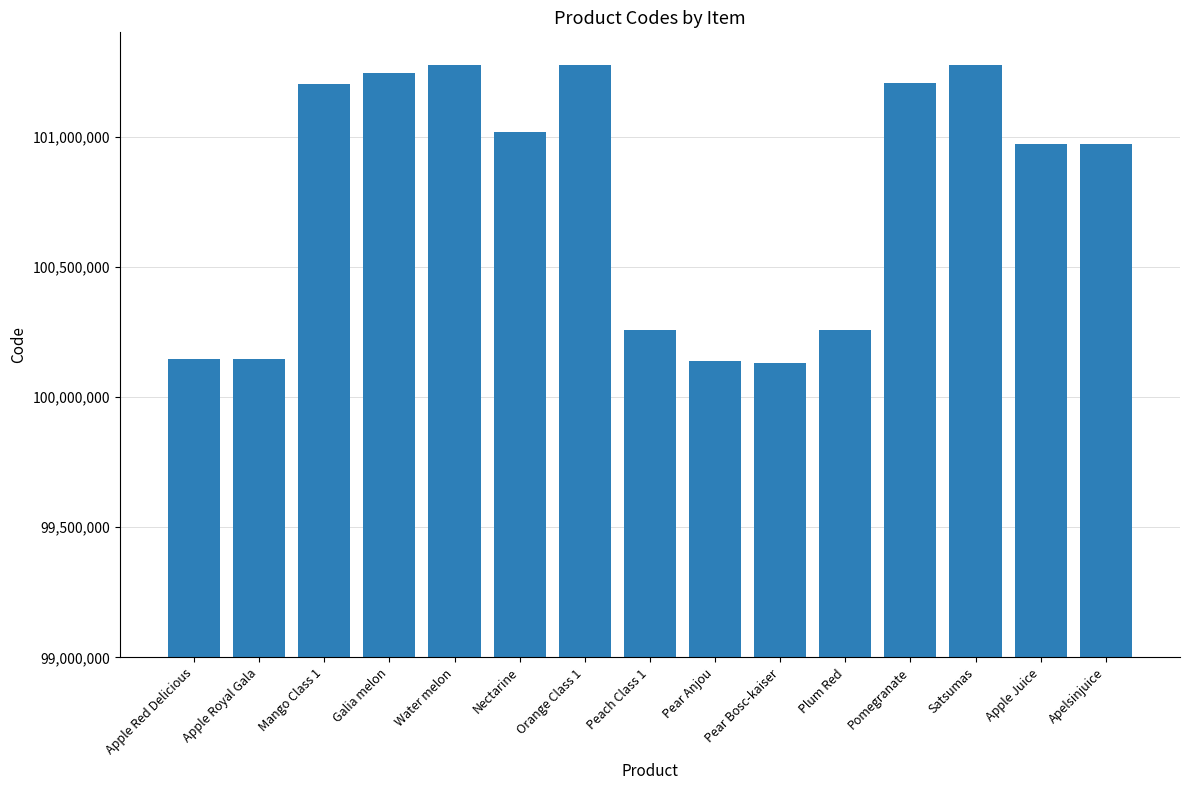

What is the value of the 15th bar from the left?

100972930